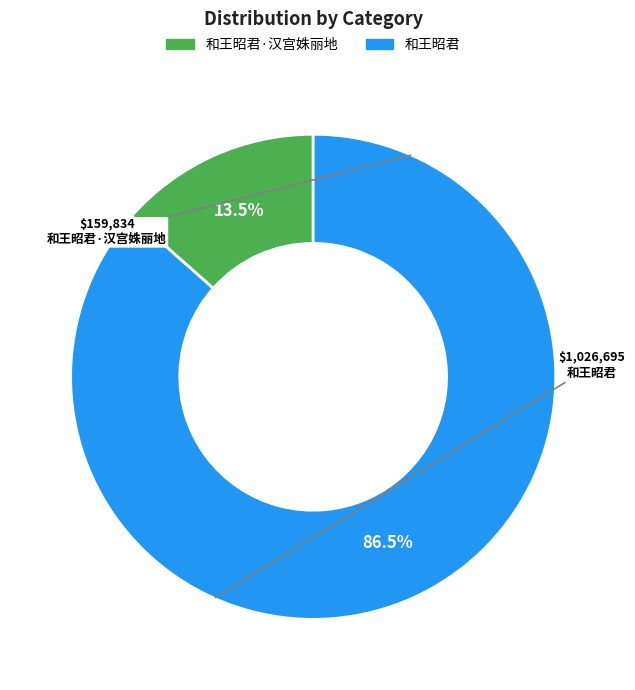

To the nearest percent, what is the difference between the 和王昭君·汉宫姝丽地 and 和王昭君 slice percentages?

73%